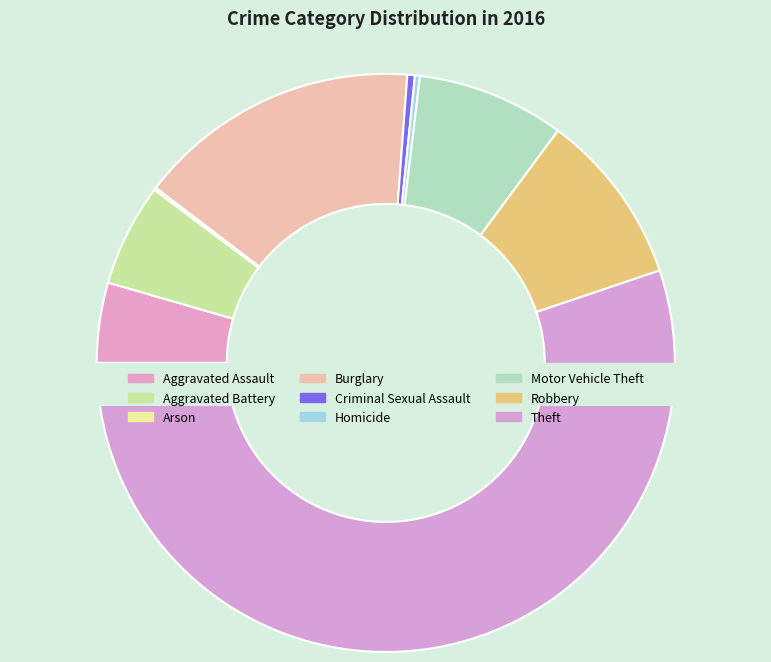

What is the change in value from Aggravated Assault to Theft?

+362